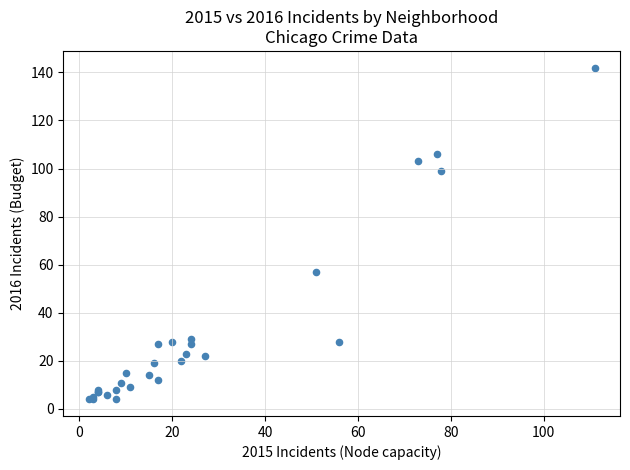

What Y value in the scatter plot is closest to 73?

57